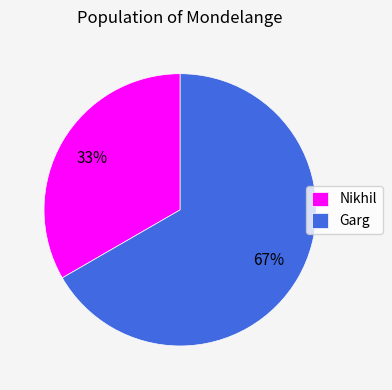

What is the smallest slice in the pie chart?

Nikhil